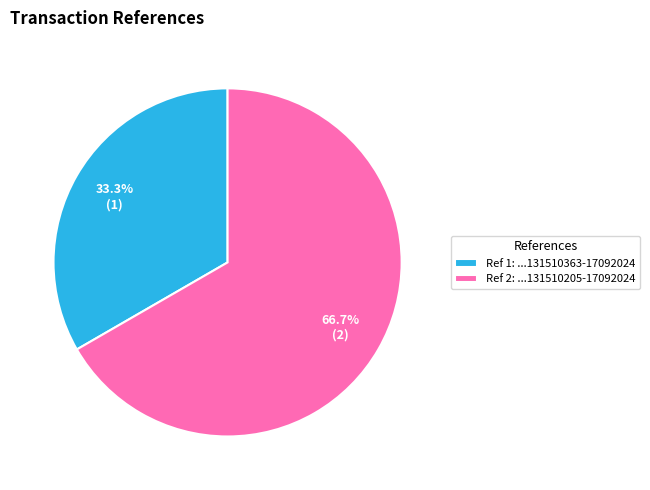

Is there any slice that represents more than half of the pie?

Yes